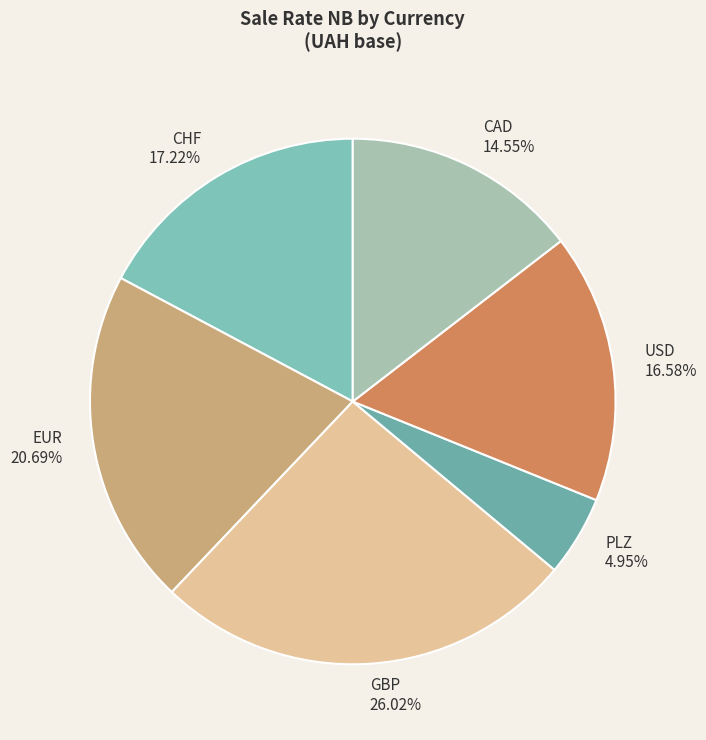

Which category has the biggest portion of the pie?

GBP